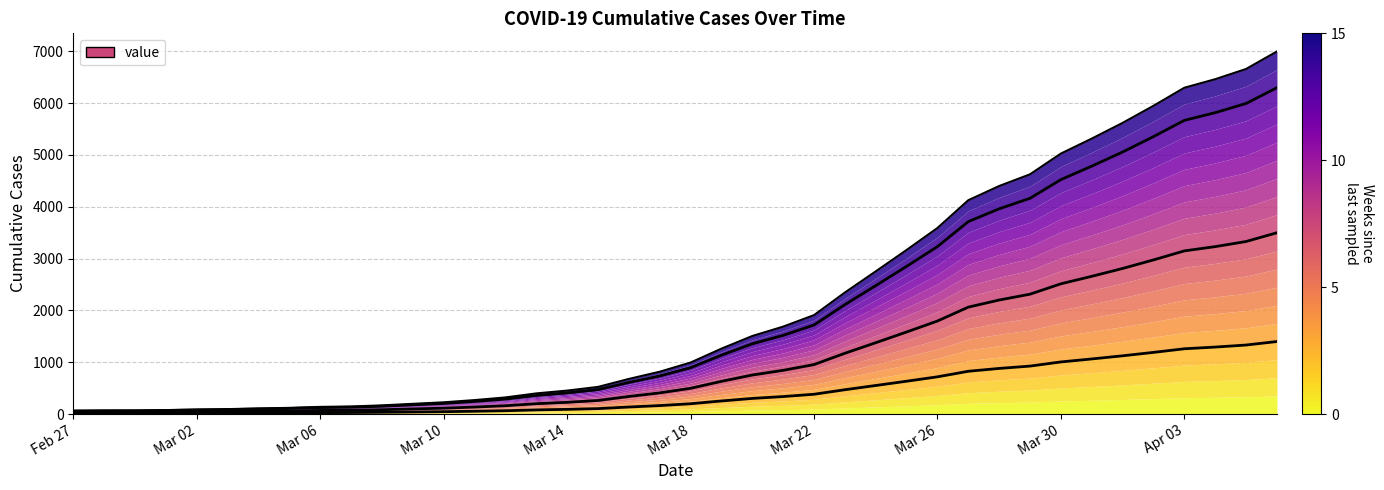

Reading left to right, list all the values displayed in this chart.

12.8	13.6	13.8	15.2	17.4	19.0	21.6	23.8	27.6	29.2	33.4	39.4	45.2	53.8	64.0	79.6	90.4	104.6	135.4	163.2	198.6	252.2	301.0	337.2	381.6	468.8	550.4	633.0	717.8	825.0	879.8	925.0	1005.0	1062.8	1123.4	1189.4	1259.0	1292.0	1331.4	1399.0